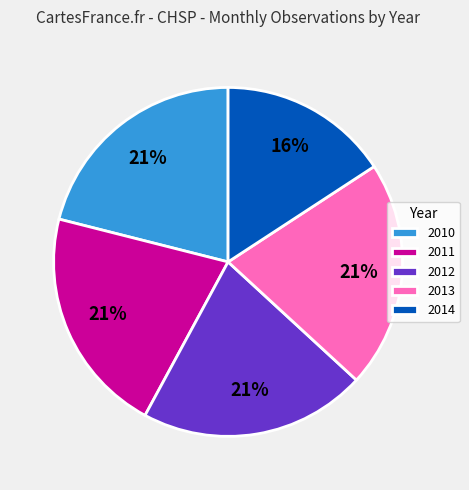

Combined, do 2010 and 2011 account for over 50%?

No